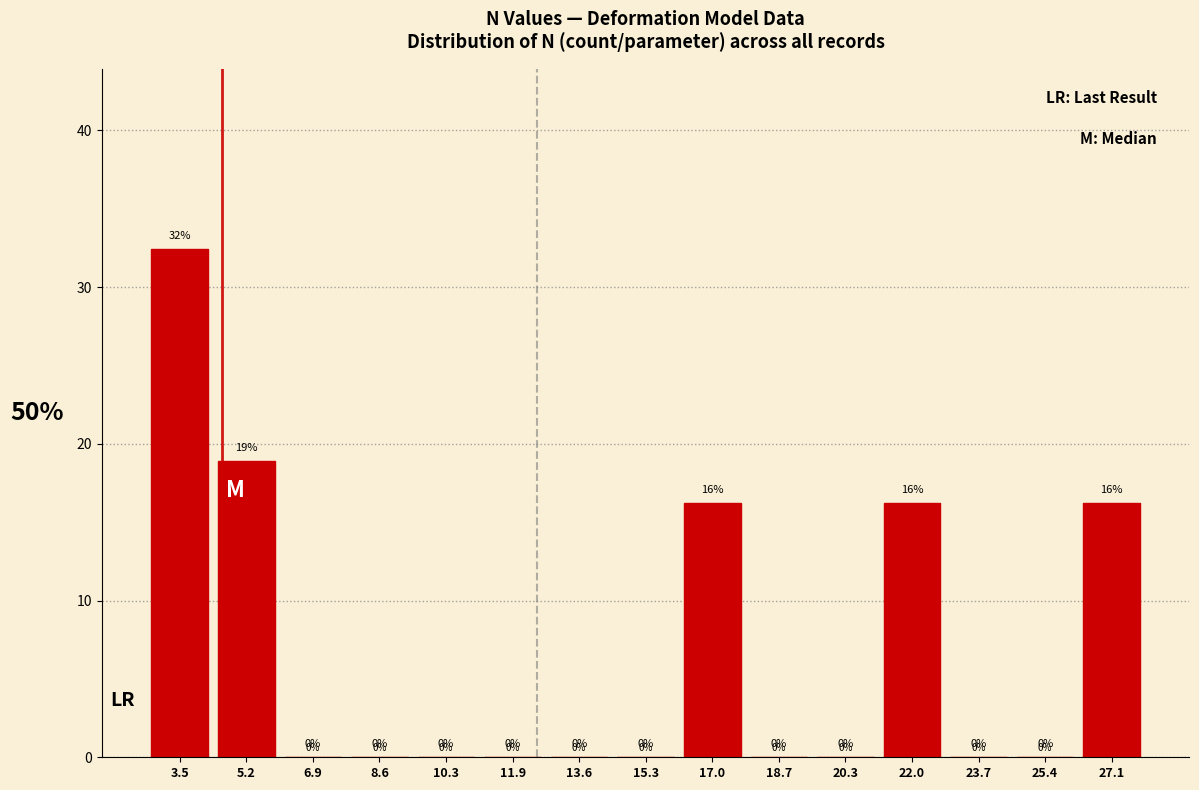

Which range on the x-axis has the tallest bar?

2.70 to 4.38